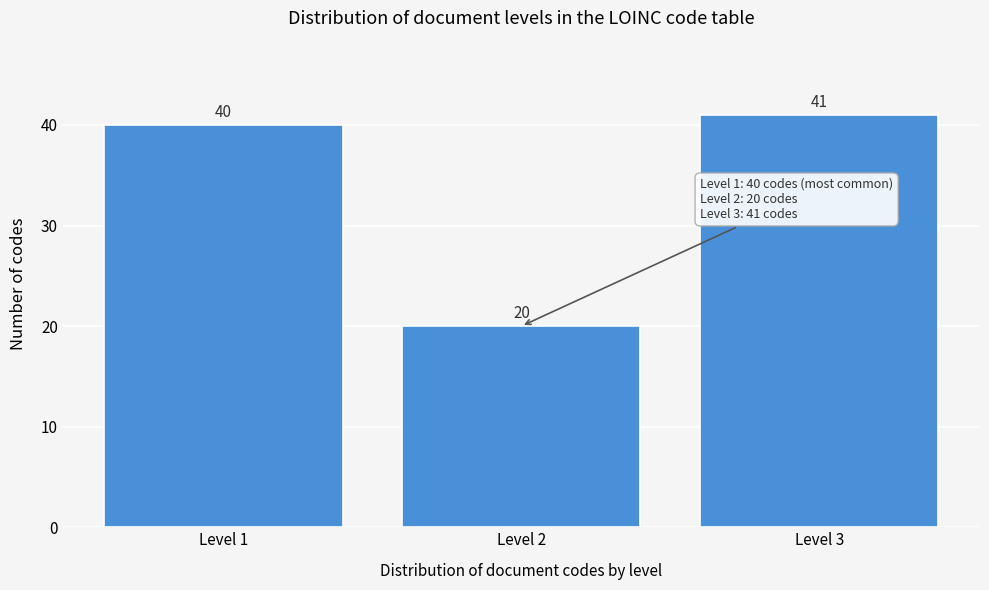

Reading left to right, transcribe all the data shown in this chart.

40	20	41